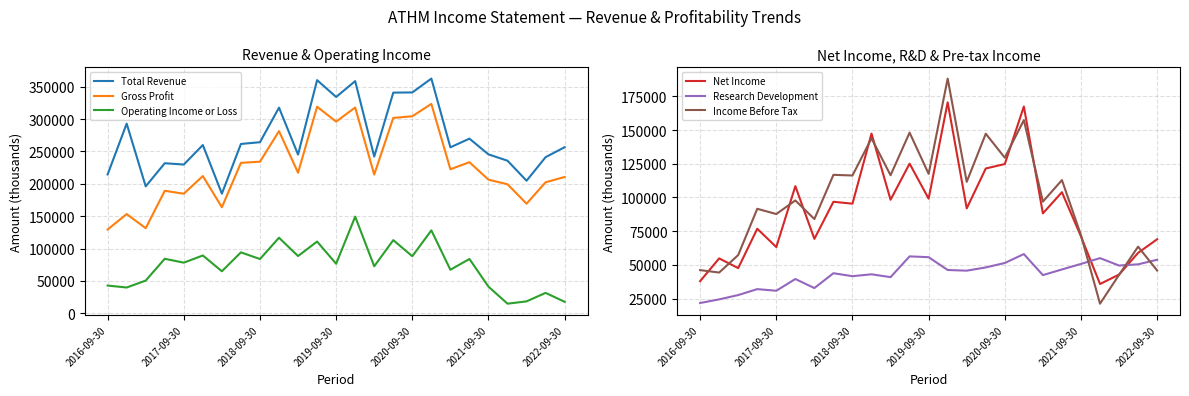

What is the total value across all series at 7?

845500